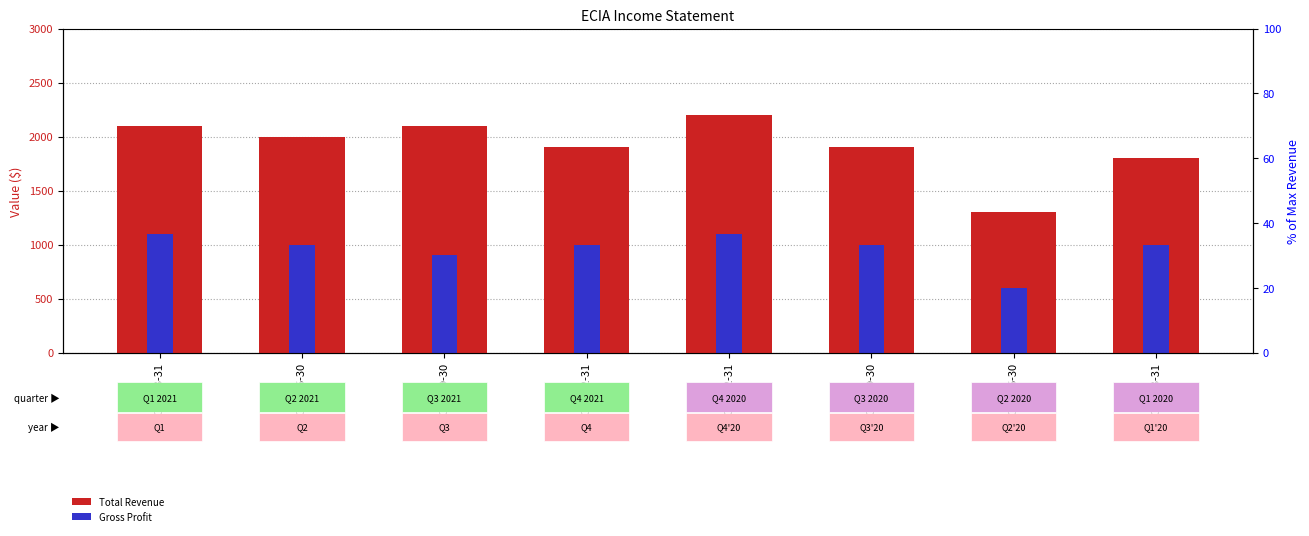

At which label does Total Revenue first exceed 2000?

2021-03-31